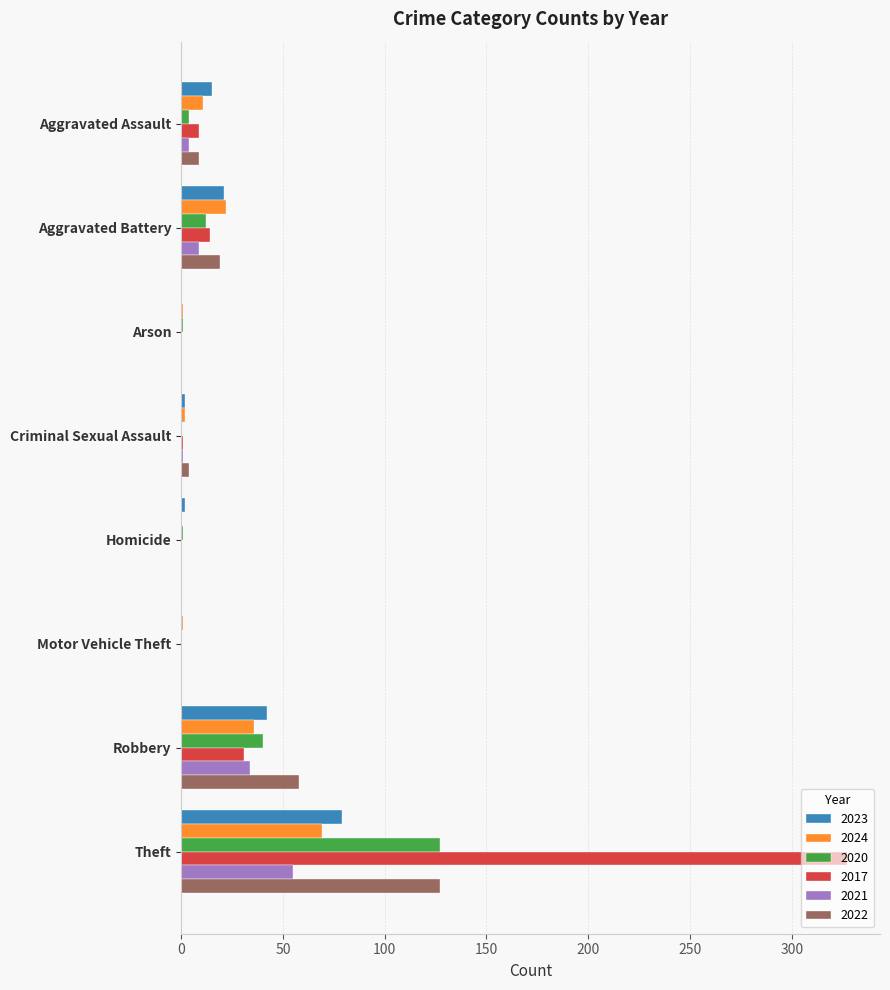

How many series are shown in this chart?

6